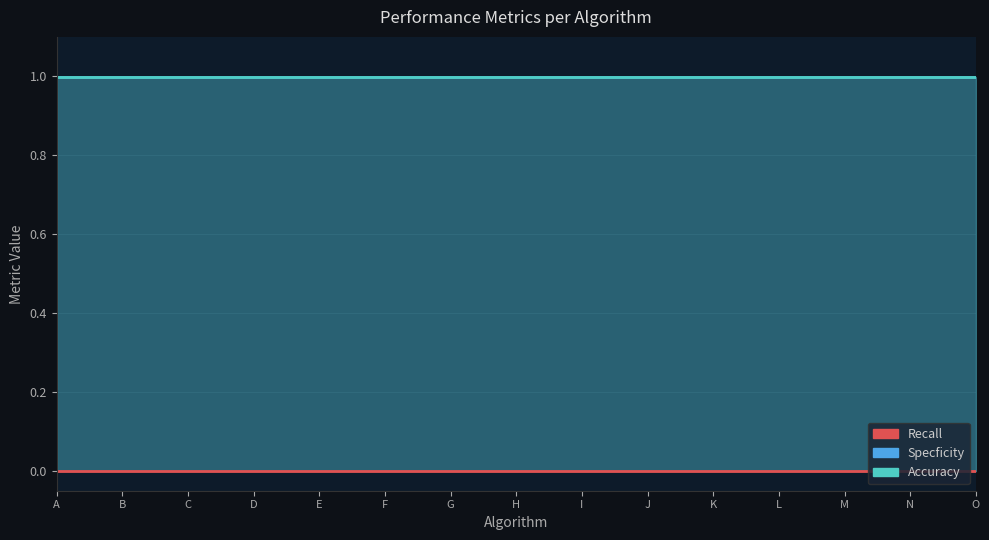

The Accuracy series shows 0.2 at C. True or false?

False